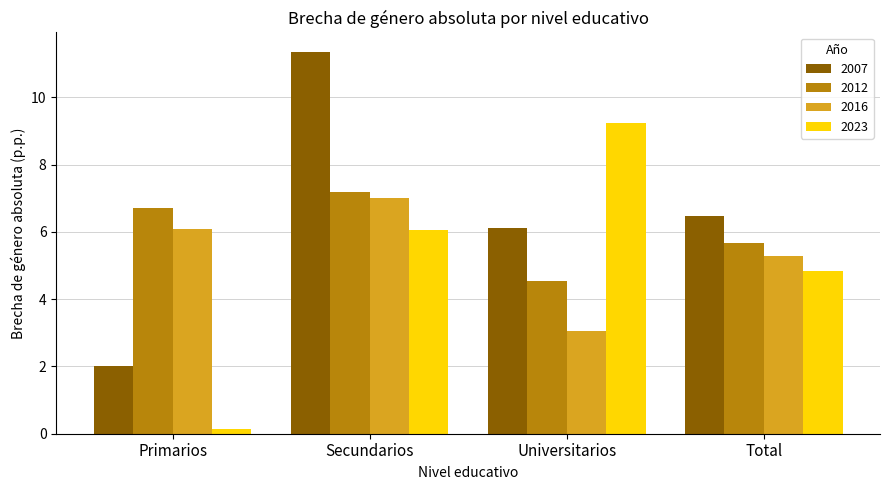

What is the average value of the 2023 series?

5.1